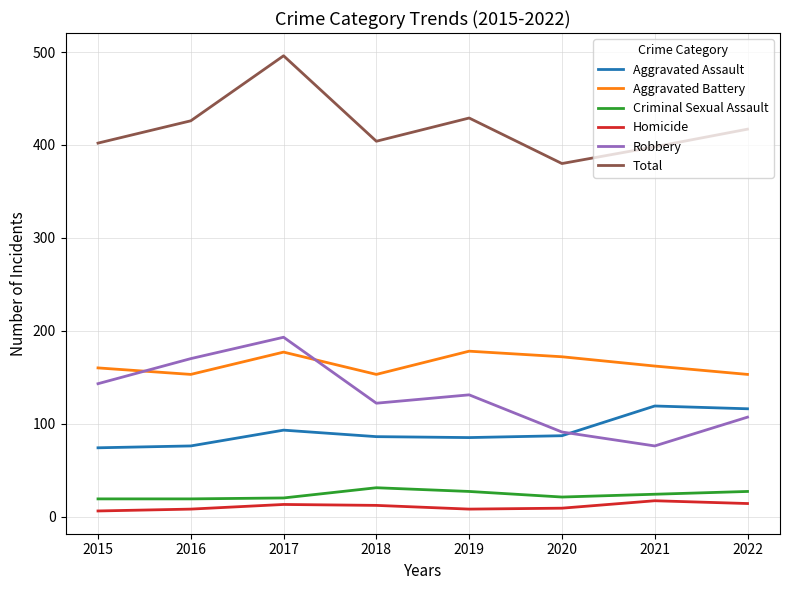

The Aggravated Battery series shows 178 at 2019. True or false?

True